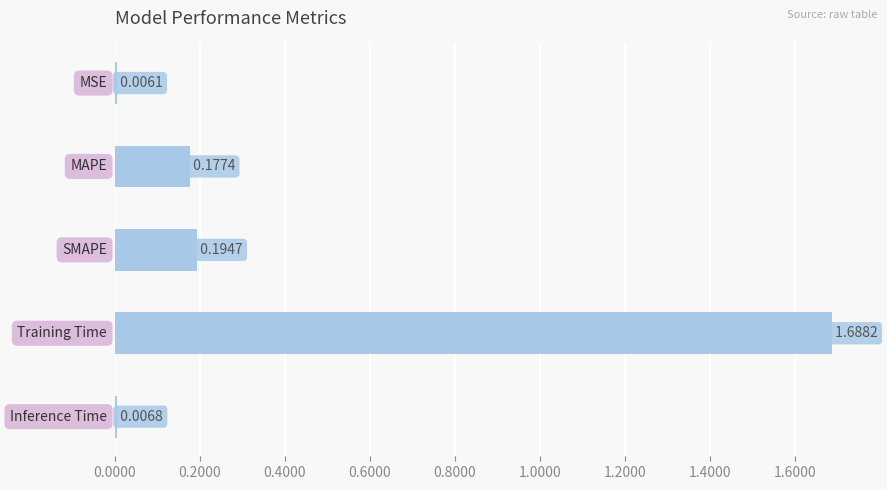

What is the sum of all values?

2.1